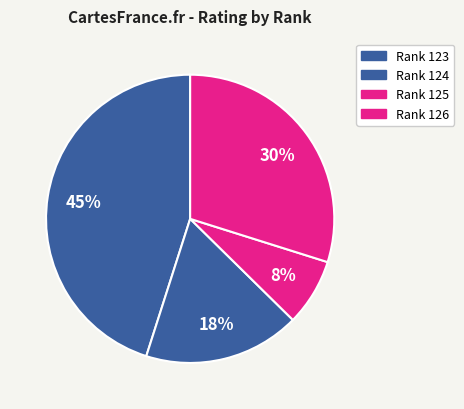

How many segments does this pie chart have?

4